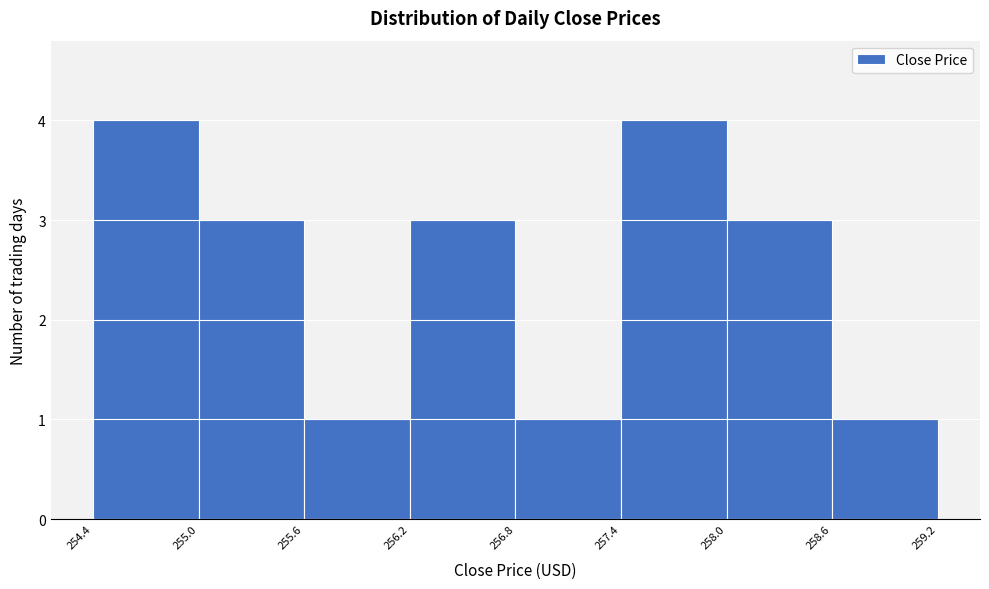

Reading left to right, transcribe this chart: for each bar, give the range it covers on the x-axis and its height. The values are not printed on the chart, so give them approximately, as read against the axis.

254.4 to 255.0: 4
255.0 to 255.6: 3
255.6 to 256.2: 1
256.2 to 256.8: 3
256.8 to 257.4: 1
257.4 to 258.0: 4
258.0 to 258.6: 3
258.6 to 259.2: 1